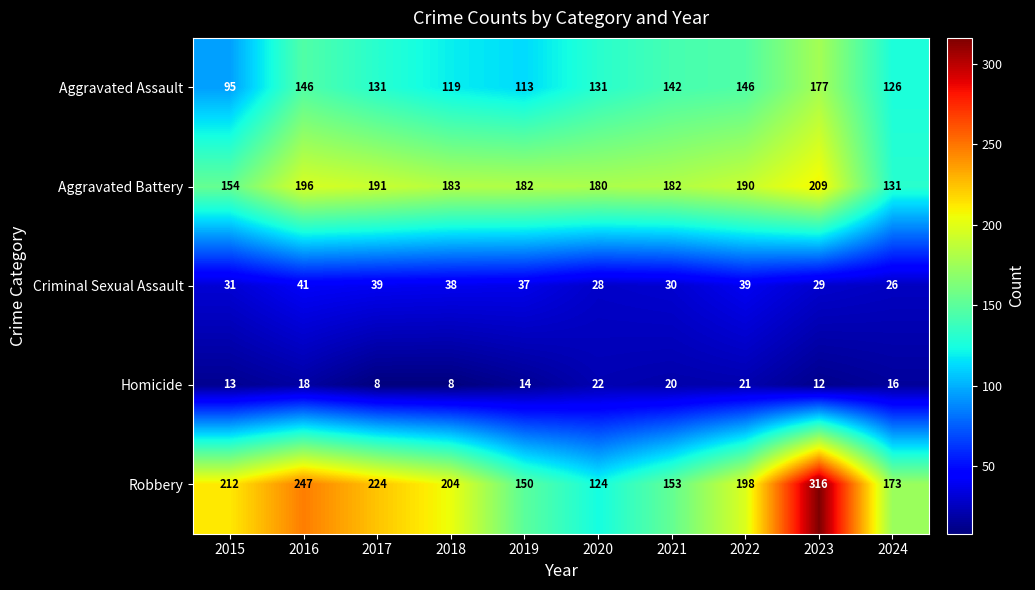

Which category has the highest value in the Homicide series?

2020